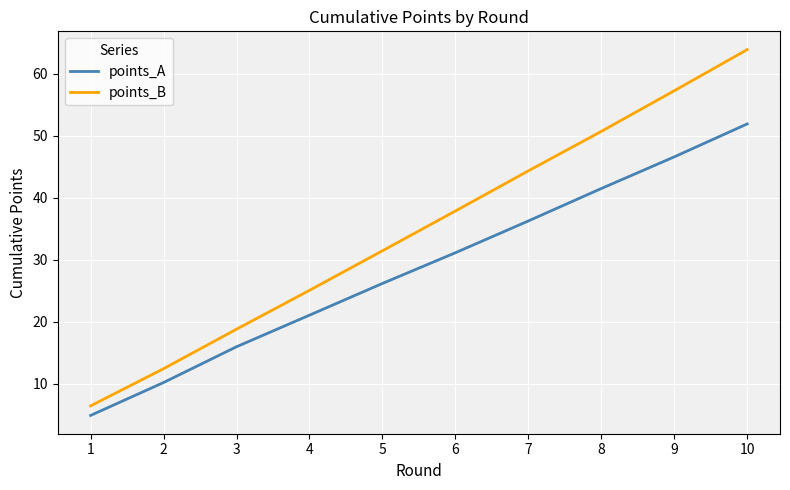

Read the points_A value at 10.

51.9